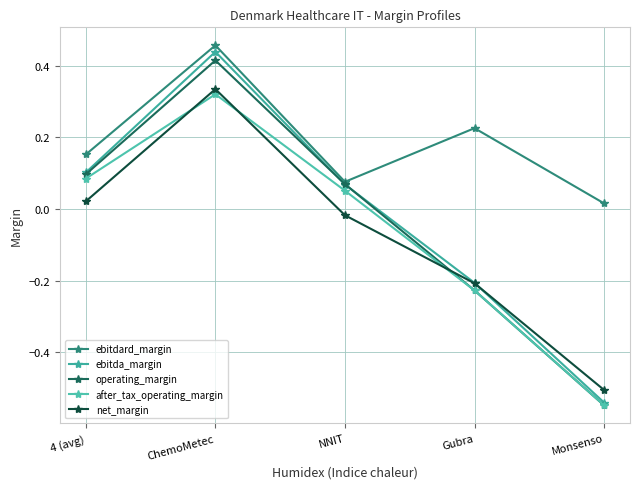

Which series has the largest total across all categories?

ebitdard_margin